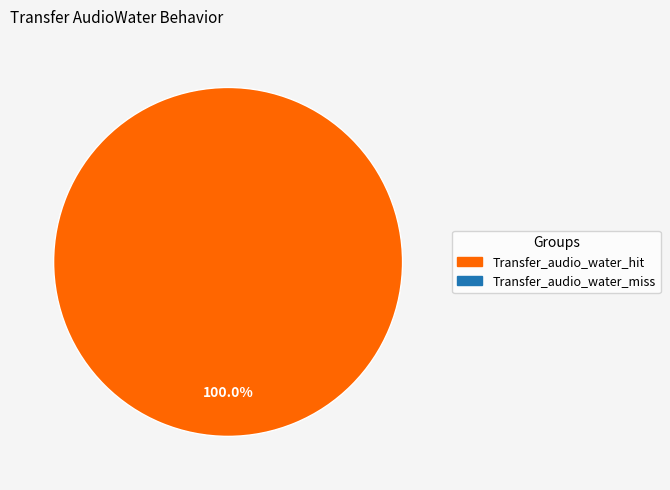

Does any single category account for the majority?

Yes